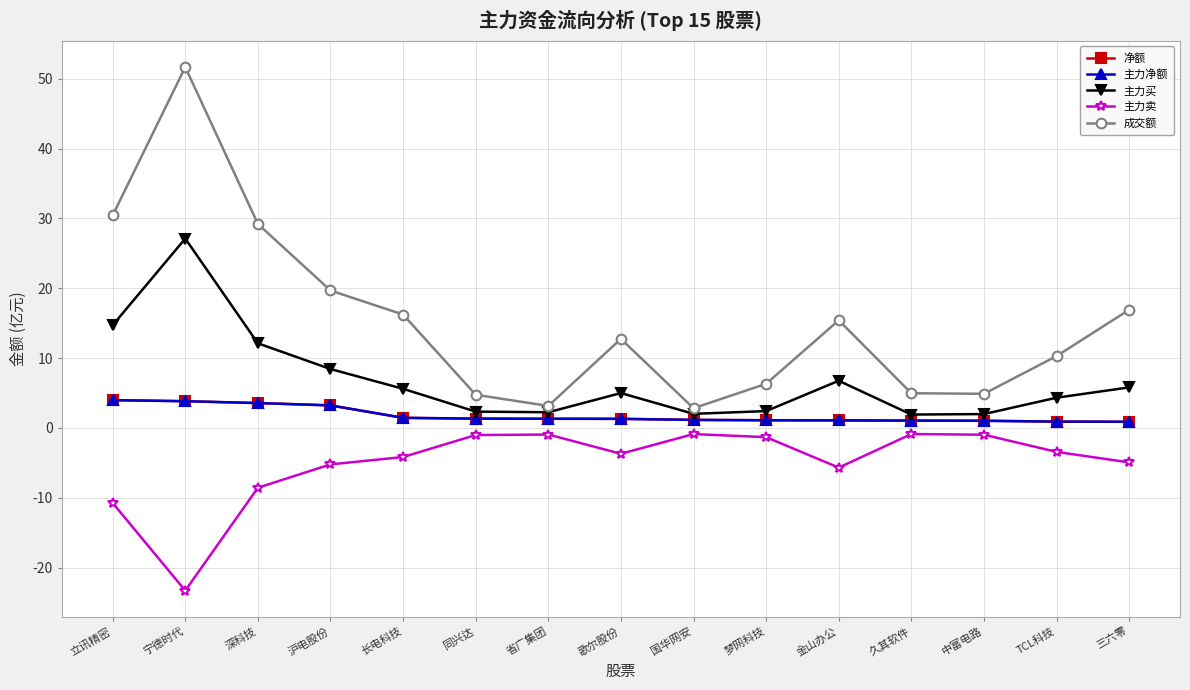

Where is 主力净额 nearest to the value 2?

长电科技